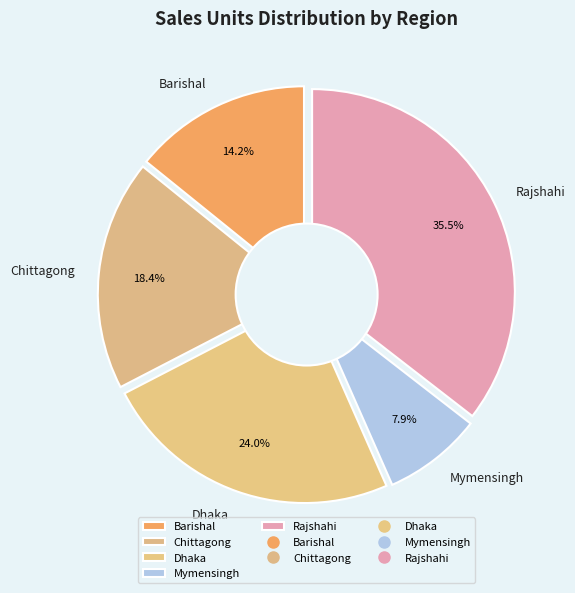

Count the number of slices in the pie.

5